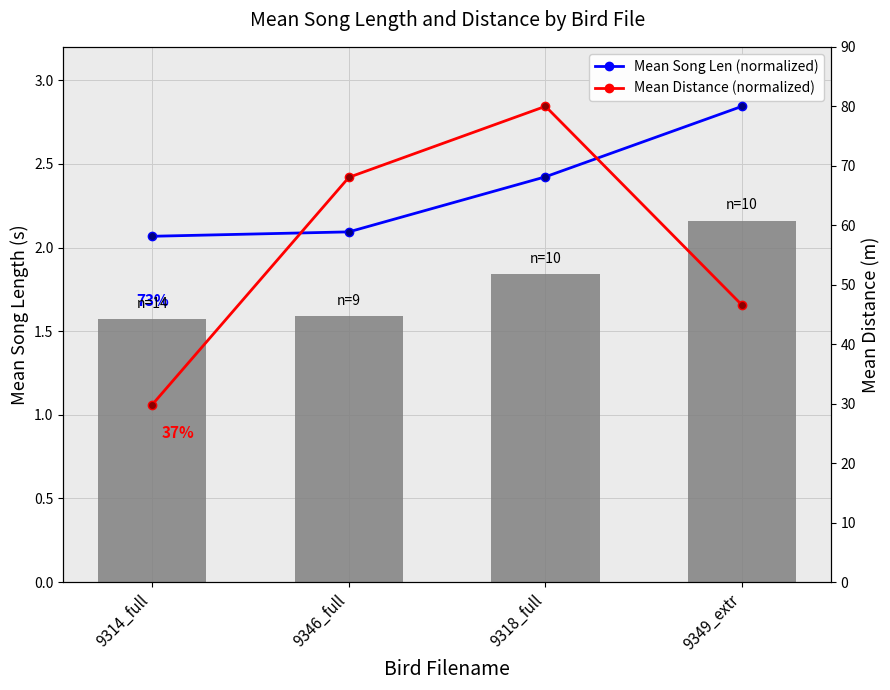

At which category does the chart reach its peak across all series?

9349_extr